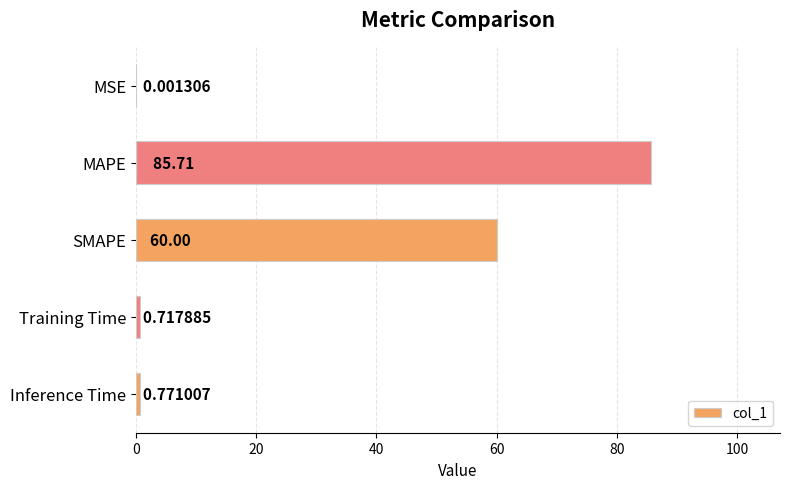

What is the change in value from Training Time to Inference Time?

+0.1